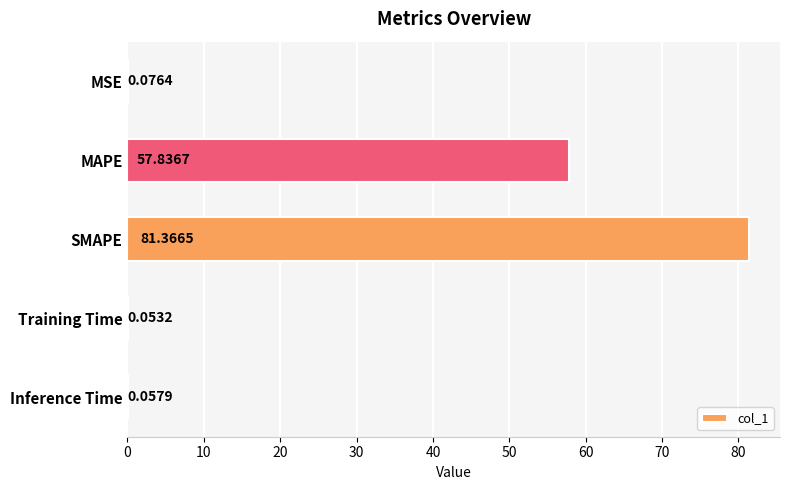

At which label is the value closest to 40?

MAPE